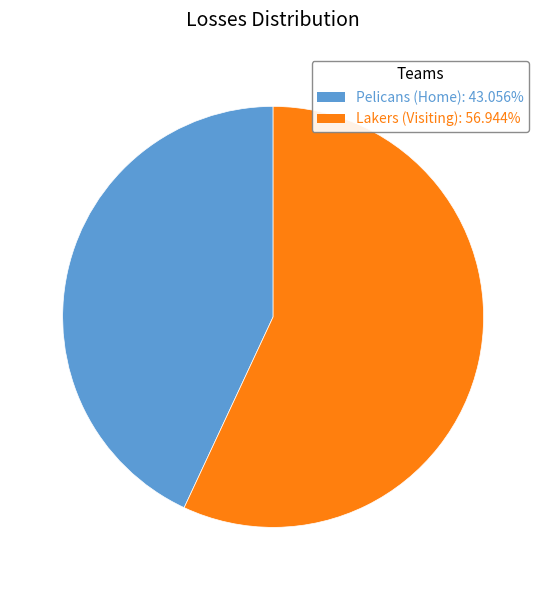

Is the sum of Lakers (Visiting) and Pelicans (Home) greater than half?

Yes